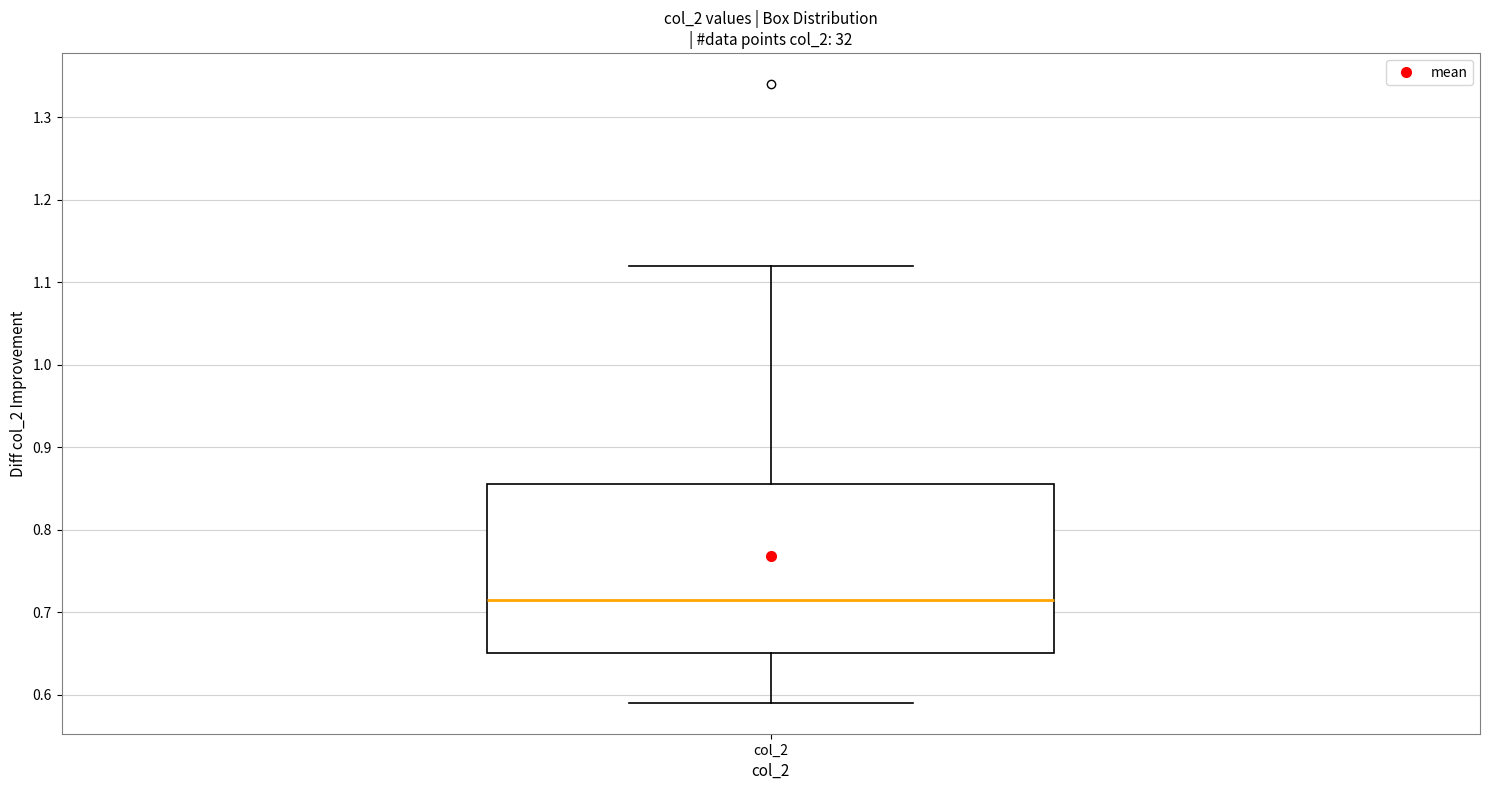

Transcribe this box plot: give where the median line is, the range the box spans, and where the two whiskers end, as read against the y-axis. The values are not printed on the chart, so give them approximately, as read against the axis.

median 0.72, box 0.65 to 0.86, whiskers 0.59 to 1.12